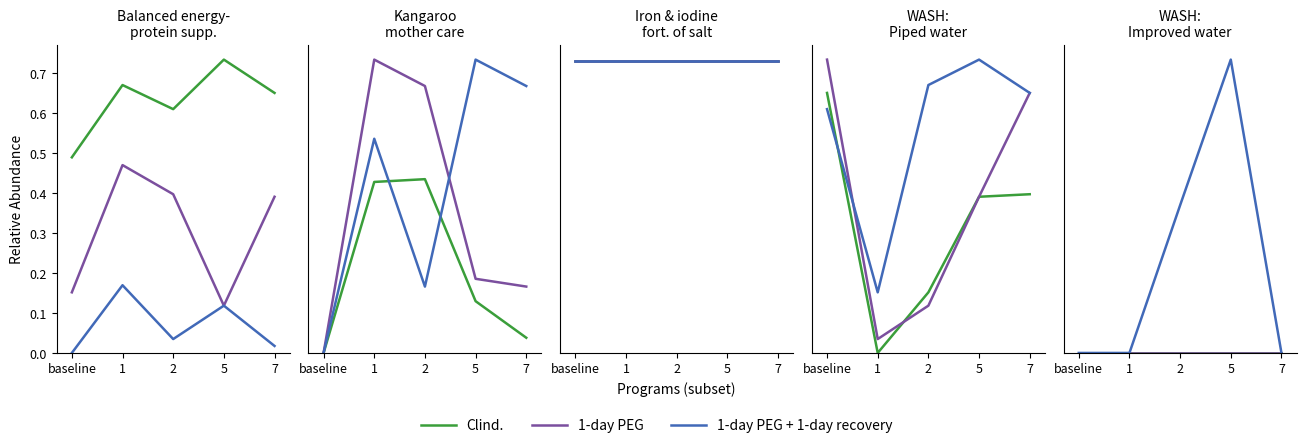

True or false: Clind. and 1-day PEG intersect in this chart.

False